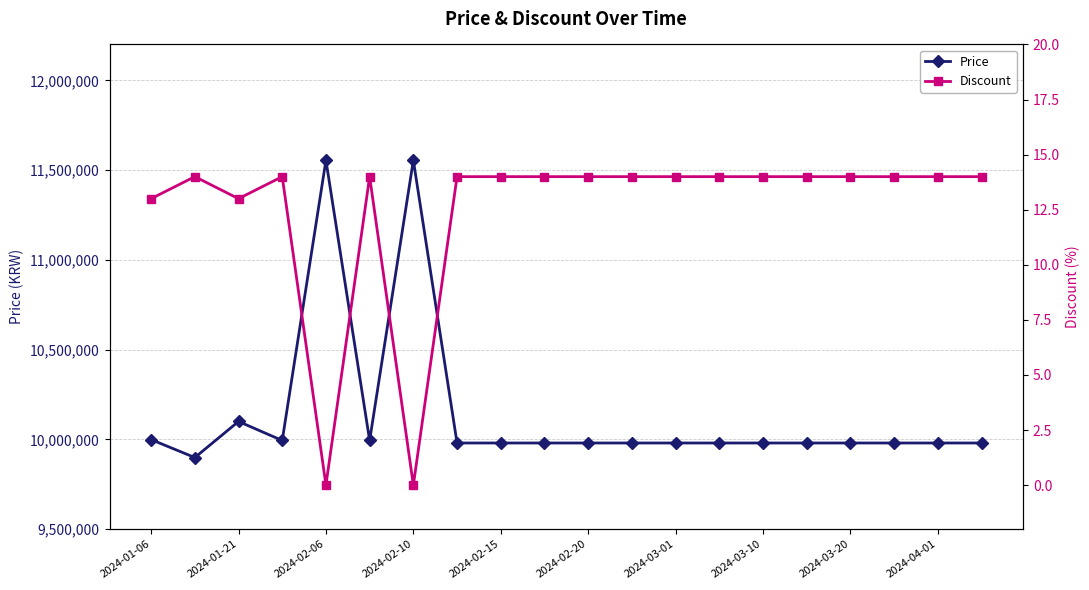

True or false: Price has more than 1 points higher than both neighbors.

True